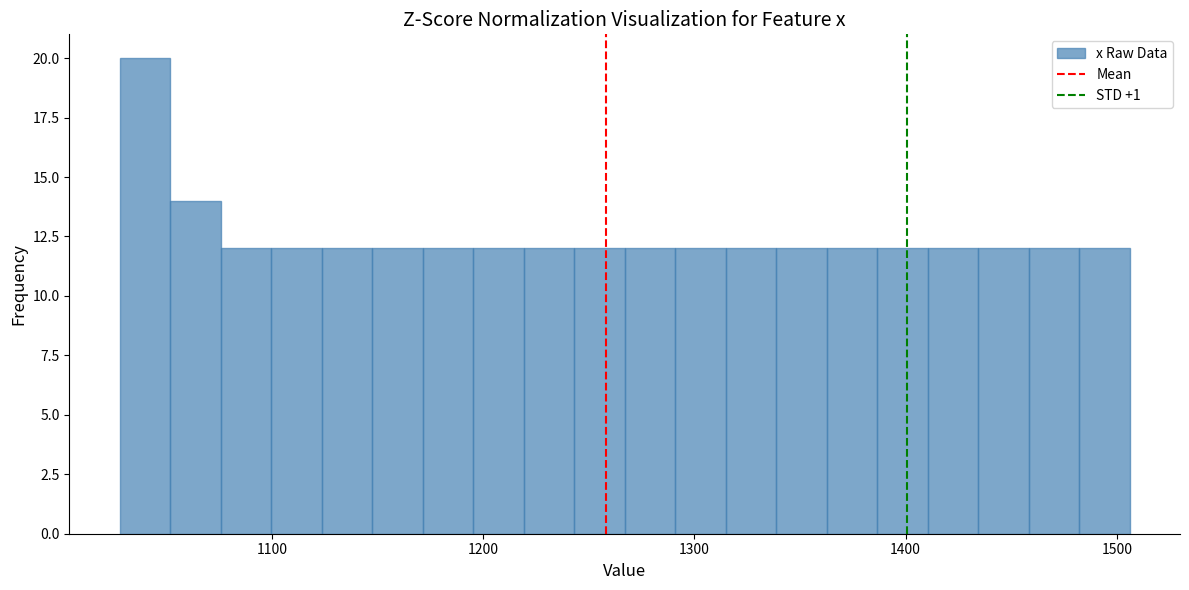

Around what value on the x-axis is the tallest bar? Give the approximate position of its centre, as read against the axis.

1040